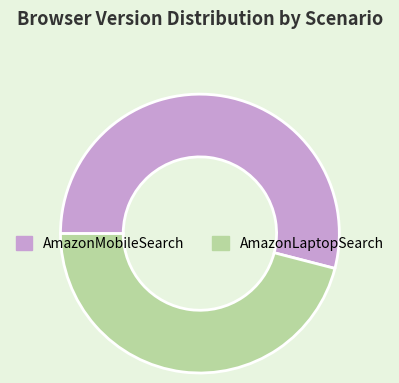

Which category has the smallest portion of the pie?

AmazonLaptopSearch